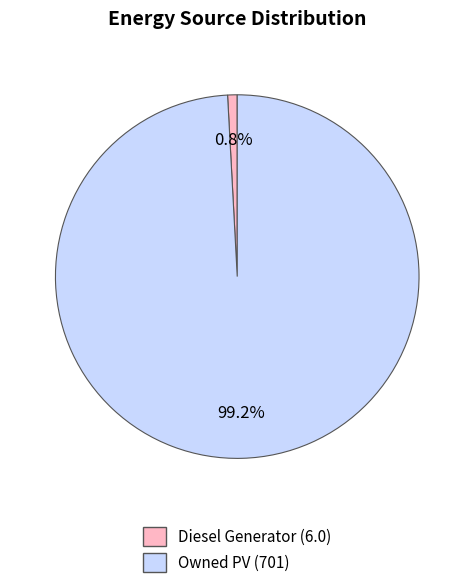

Is there a majority slice in this chart?

Yes